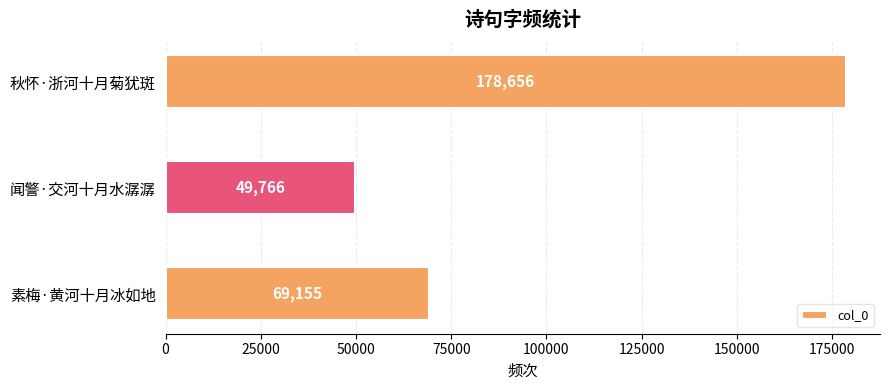

What is the average value?

99192